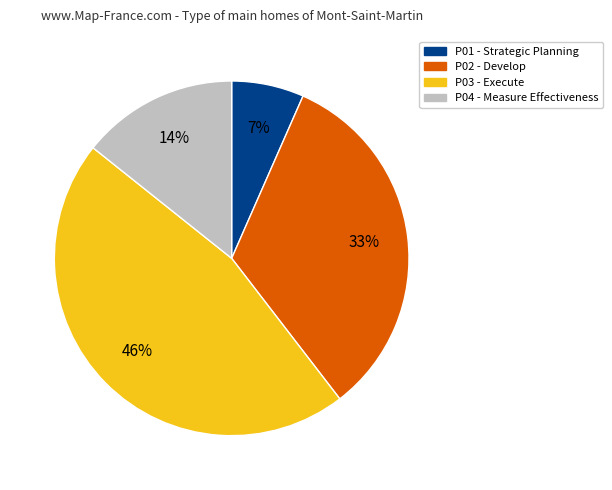

To the nearest percent, what is the average slice percentage?

25%